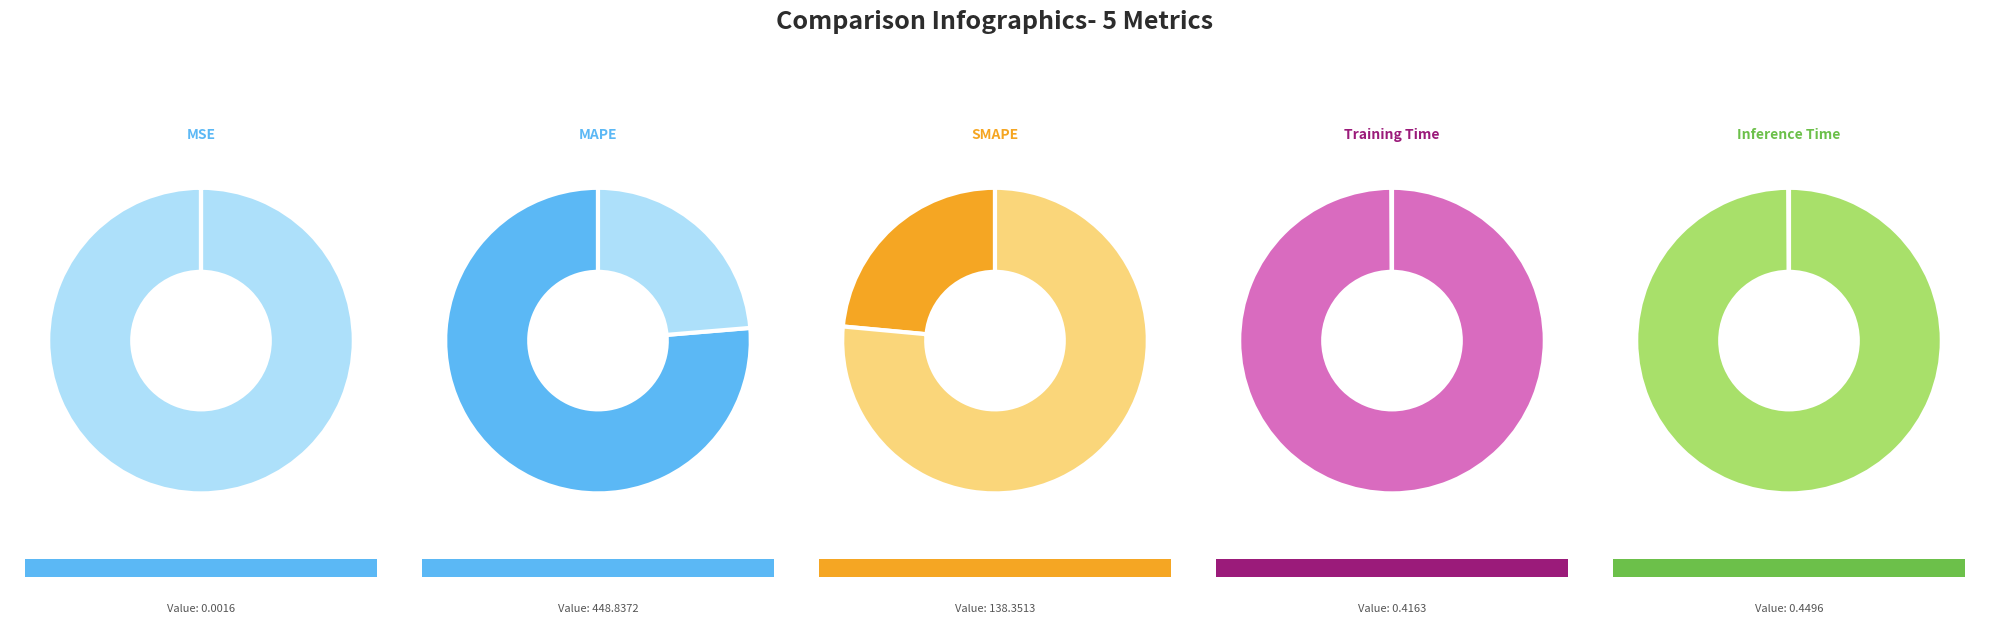

Between MAPE and SMAPE, which is larger?

MAPE